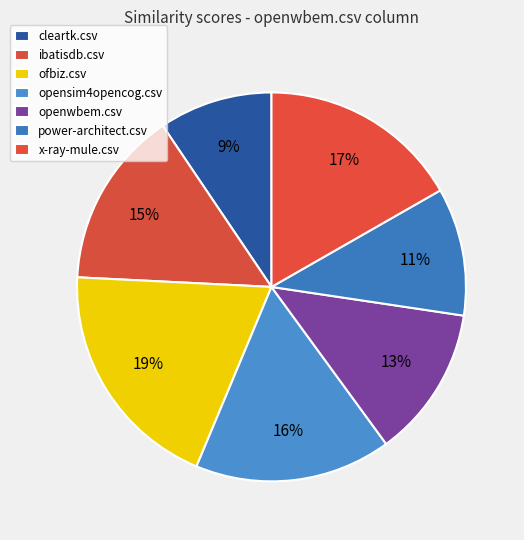

How many segments does this pie chart have?

7